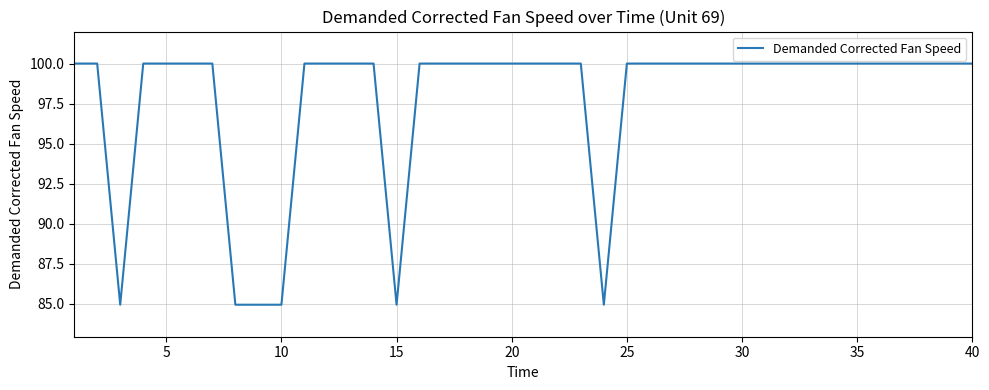

What is the difference between the maximum and minimum values?

15.1